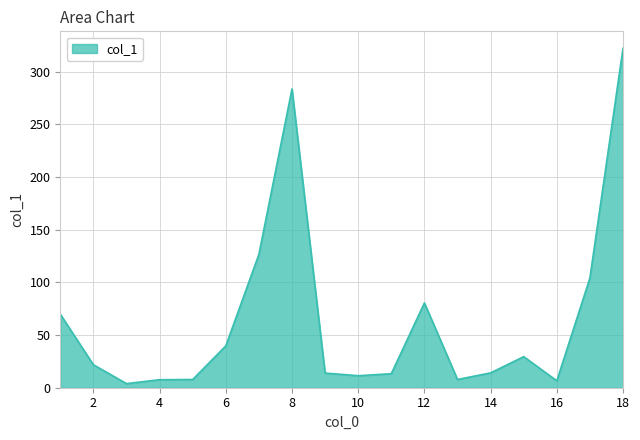

What is the difference between the second highest and minimum values?

279.7